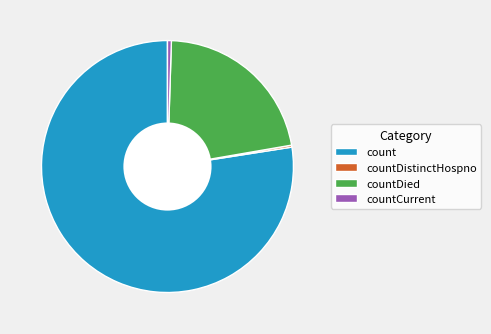

Approximately how many times larger is the value at countDied compared to count?

0.3